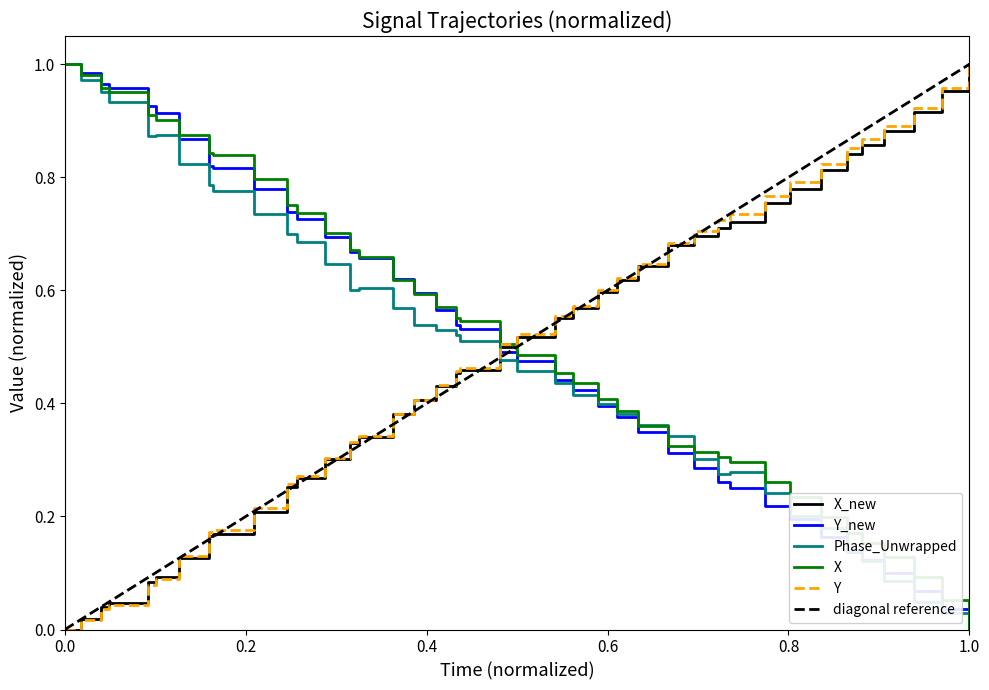

The X_new series shows 0.0 at 0.0. True or false?

True